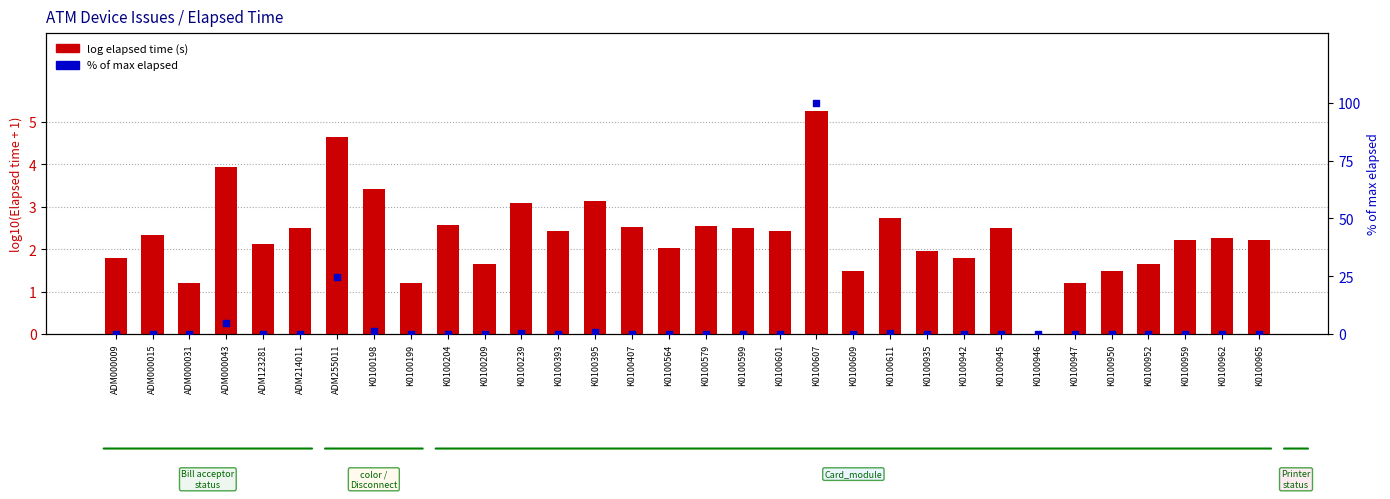

Which series reaches the maximum Y coordinate?

% of max elapsed